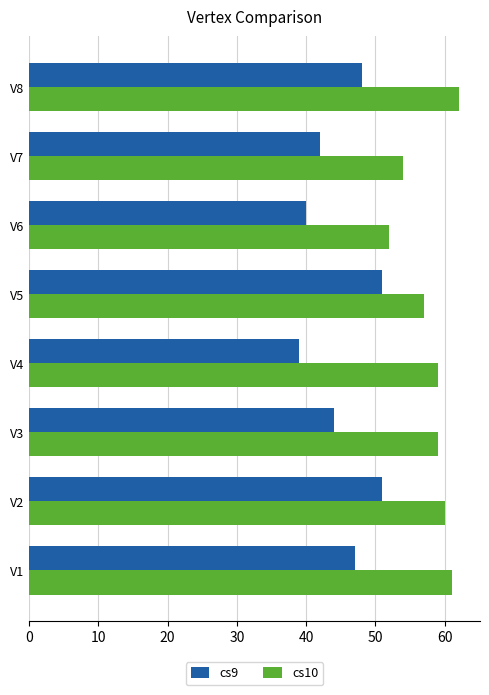

Which series has the largest range (max minus min)?

cs9